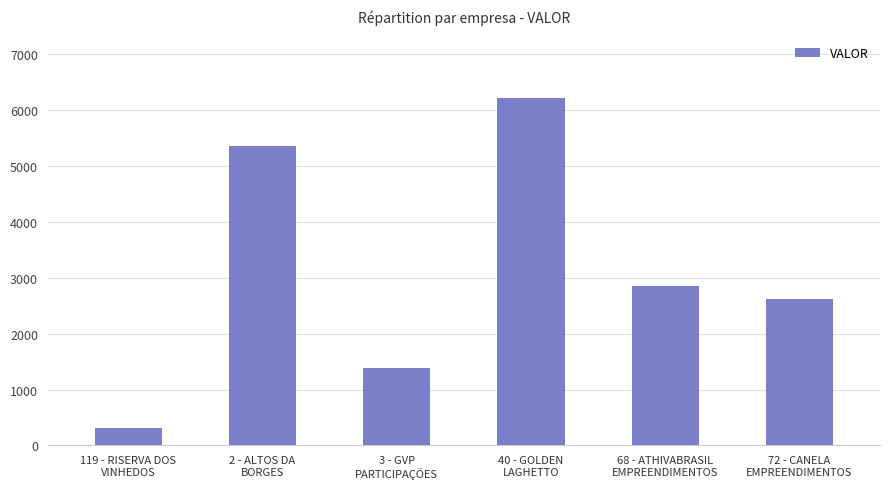

What is the label of the 3rd bar from the right?

40 - GOLDEN
LAGHETTO